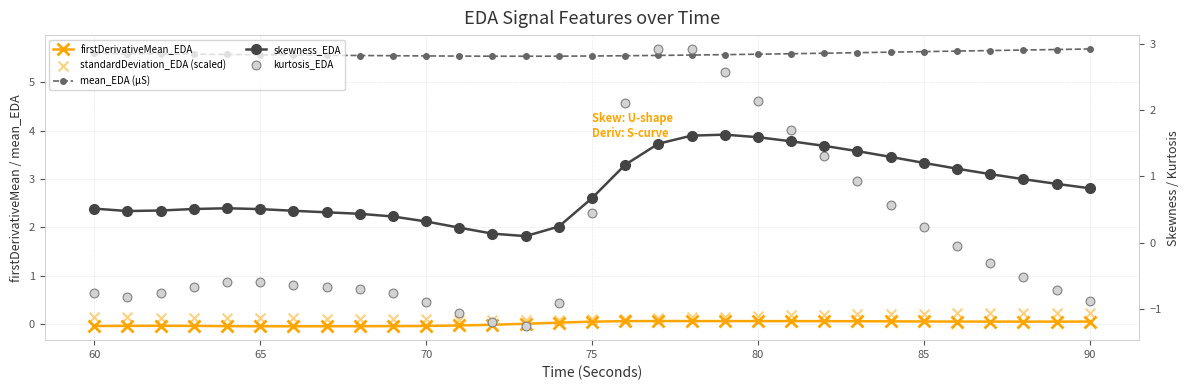

What are all the series names shown in the legend?

firstDerivativeMean_EDA, mean_EDA (µS), standardDeviation_EDA (scaled), skewness_EDA, kurtosis_EDA